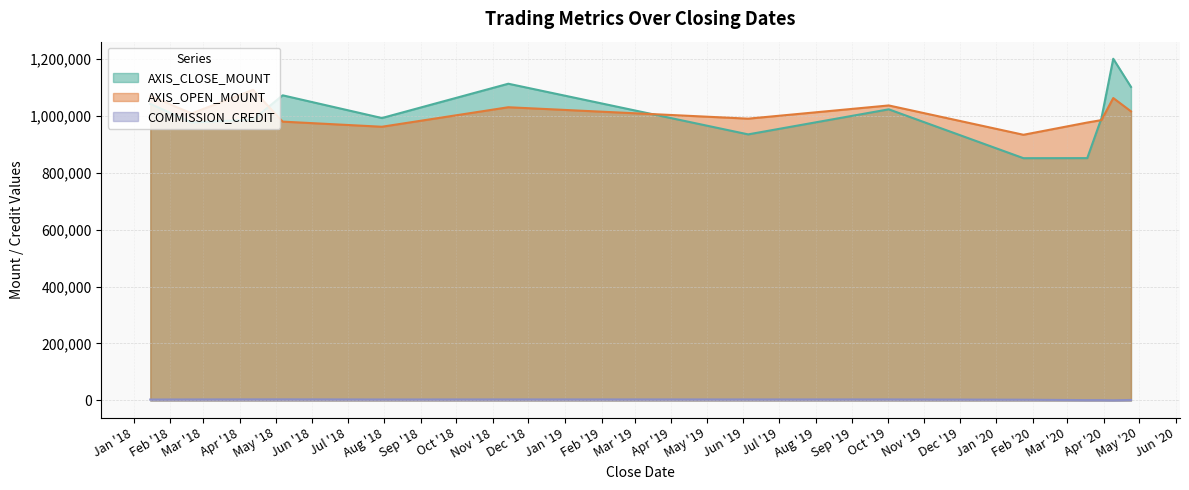

True or false: AXIS_CLOSE_MOUNT and COMMISSION_CREDIT intersect in this chart.

False